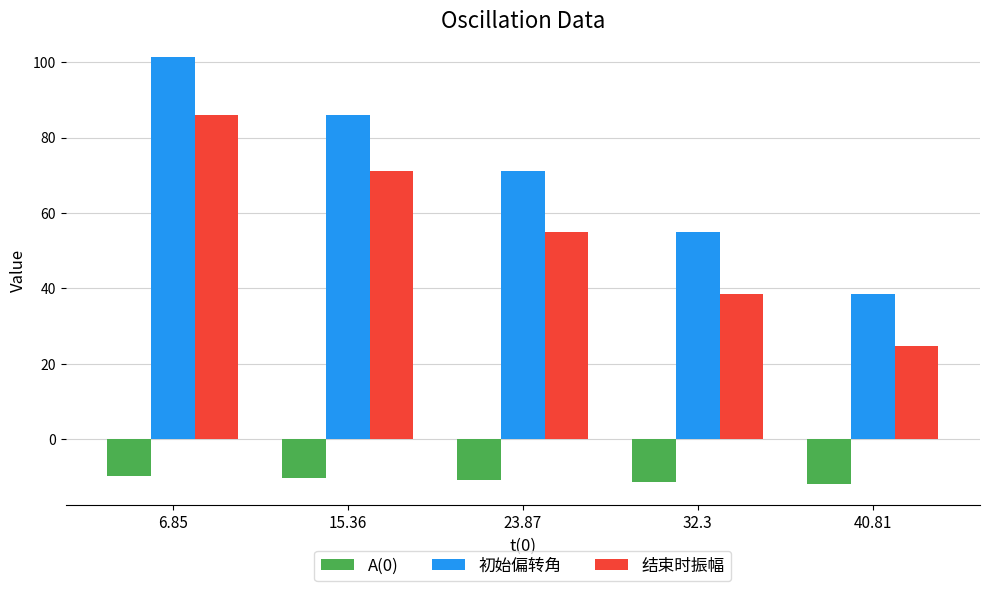

List the series in order of their overall mean, lowest first.

A(0), 结束时振幅, 初始偏转角